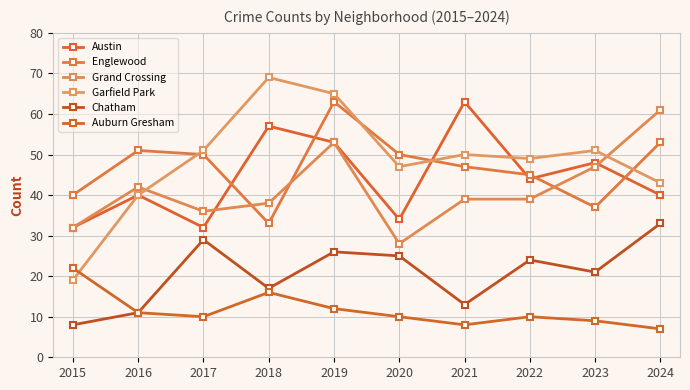

Where is the first local minimum for Grand Crossing?

2017